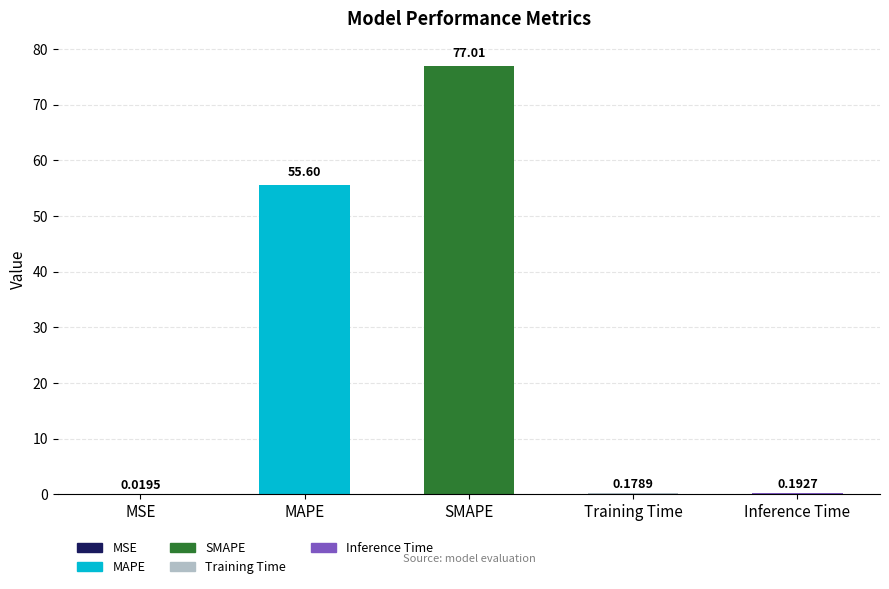

At which category does the chart reach its peak across all series?

SMAPE